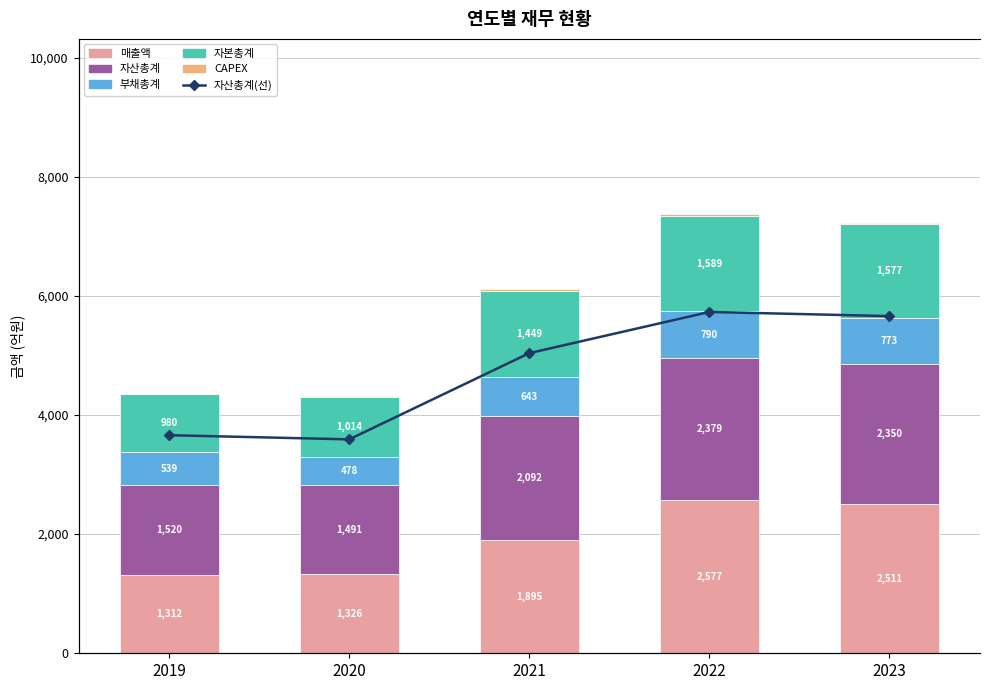

What is the difference between the maximum and second lowest values in the 자본총계 series?

575